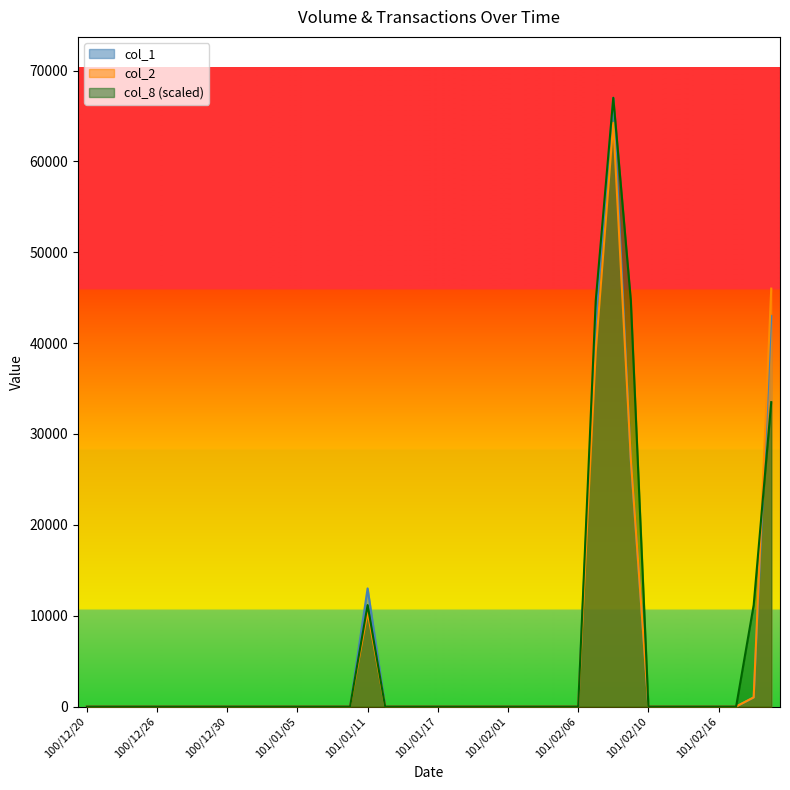

Reading left to right, what are all the values shown in this chart?

col_1: 100/12/20=0.0	100/12/21=0.0	100/12/22=0.0	100/12/23=0.0	100/12/26=0.0	100/12/27=0.0	100/12/28=0.0	100/12/29=0.0	100/12/30=0.0	101/01/02=0.0	101/01/03=0.0	101/01/04=0.0	101/01/05=0.0	101/01/06=0.0	101/01/09=0.0	101/01/10=0.0	101/01/11=13000.0	101/01/12=0.0	101/01/13=0.0	101/01/16=0.0	101/01/17=0.0	101/01/18=0.0	101/01/30=0.0	101/01/31=0.0	101/02/01=0.0	101/02/02=0.0	101/02/03=0.0	101/02/04=0.0	101/02/06=0.0	101/02/07=42000.0	101/02/08=67000.0	101/02/09=27000.0	101/02/10=0.0	101/02/13=0.0	101/02/14=0.0	101/02/15=0.0	101/02/16=0.0	101/02/17=0.0	101/02/20=1000.0	101/02/21=43000.0
col_2: 100/12/20=0.0	100/12/21=0.0	100/12/22=0.0	100/12/23=0.0	100/12/26=0.0	100/12/27=0.0	100/12/28=0.0	100/12/29=0.0	100/12/30=0.0	101/01/02=0.0	101/01/03=0.0	101/01/04=0.0	101/01/05=0.0	101/01/06=0.0	101/01/09=0.0	101/01/10=0.0	101/01/11=10400.0	101/01/12=0.0	101/01/13=0.0	101/01/16=0.0	101/01/17=0.0	101/01/18=0.0	101/01/30=0.0	101/01/31=0.0	101/02/01=0.0	101/02/02=0.0	101/02/03=0.0	101/02/04=0.0	101/02/06=0.0	101/02/07=39080.0	101/02/08=64250.0	101/02/09=27210.0	101/02/10=0.0	101/02/13=0.0	101/02/14=0.0	101/02/15=0.0	101/02/16=0.0	101/02/17=0.0	101/02/20=1010.0	101/02/21=46000.0
col_8: 100/12/20=0.0	100/12/21=0.0	100/12/22=0.0	100/12/23=0.0	100/12/26=0.0	100/12/27=0.0	100/12/28=0.0	100/12/29=0.0	100/12/30=0.0	101/01/02=0.0	101/01/03=0.0	101/01/04=0.0	101/01/05=0.0	101/01/06=0.0	101/01/09=0.0	101/01/10=0.0	101/01/11=11166.7	101/01/12=0.0	101/01/13=0.0	101/01/16=0.0	101/01/17=0.0	101/01/18=0.0	101/01/30=0.0	101/01/31=0.0	101/02/01=0.0	101/02/02=0.0	101/02/03=0.0	101/02/04=0.0	101/02/06=0.0	101/02/07=44666.7	101/02/08=67000.0	101/02/09=44666.7	101/02/10=0.0	101/02/13=0.0	101/02/14=0.0	101/02/15=0.0	101/02/16=0.0	101/02/17=0.0	101/02/20=11166.7	101/02/21=33500.0